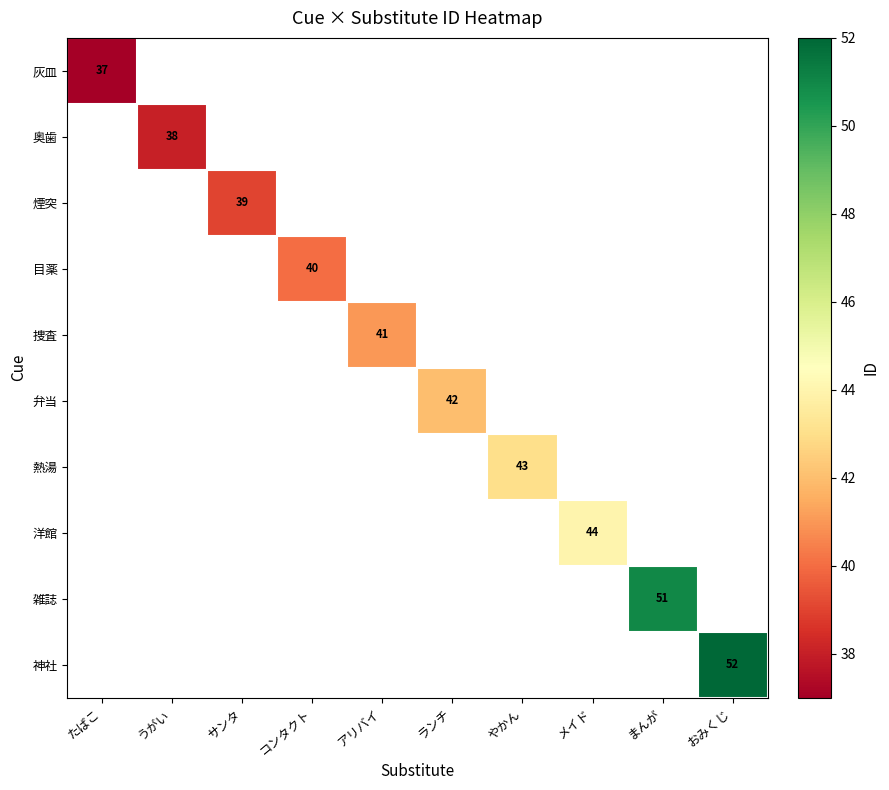

Is it true that 煙突 equals 39 at サンタ?

True